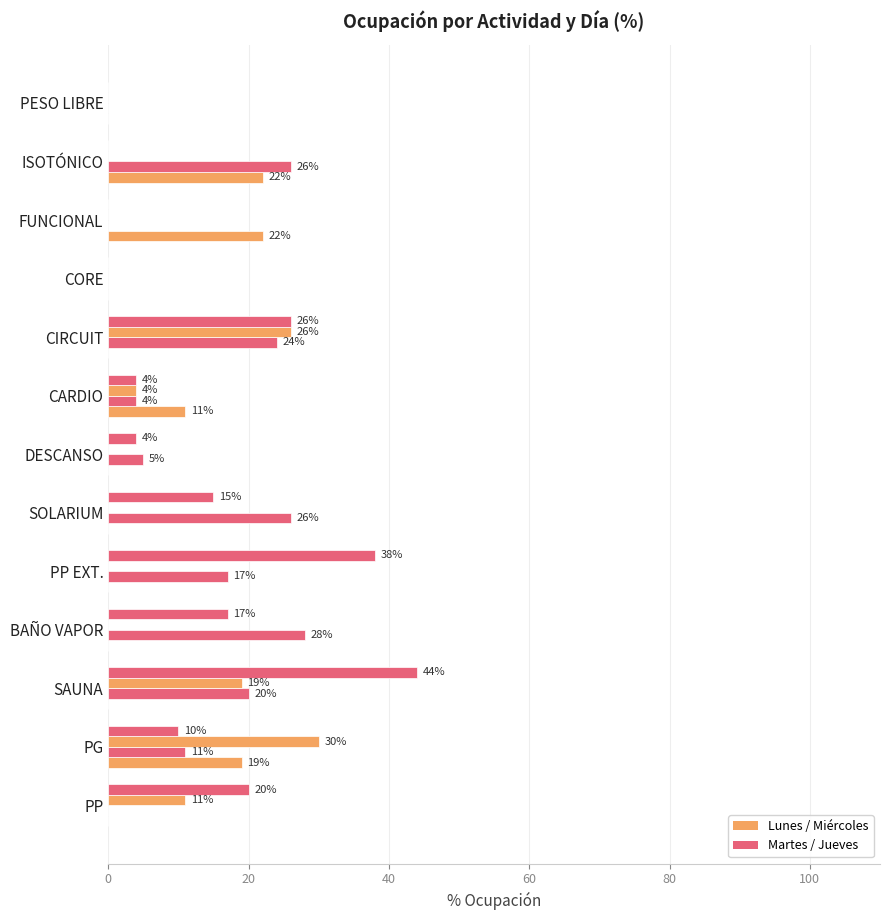

How many distinct data groups are displayed?

4